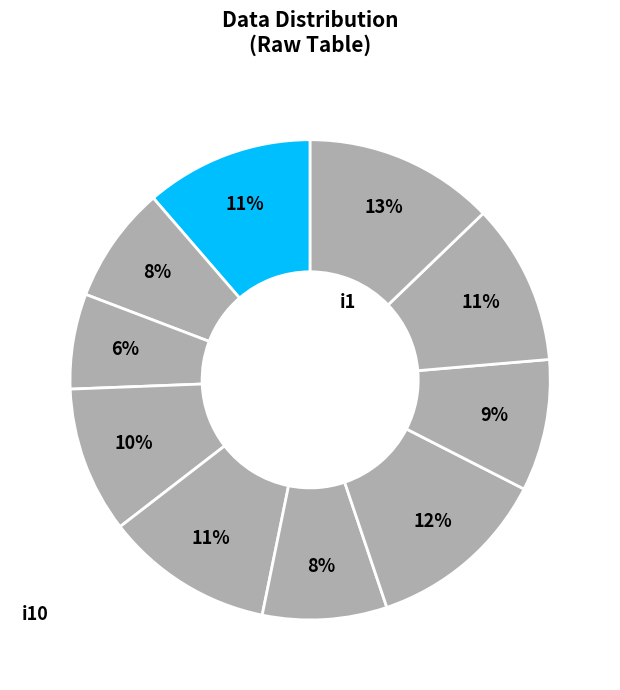

Count the number of slices in the pie.

10